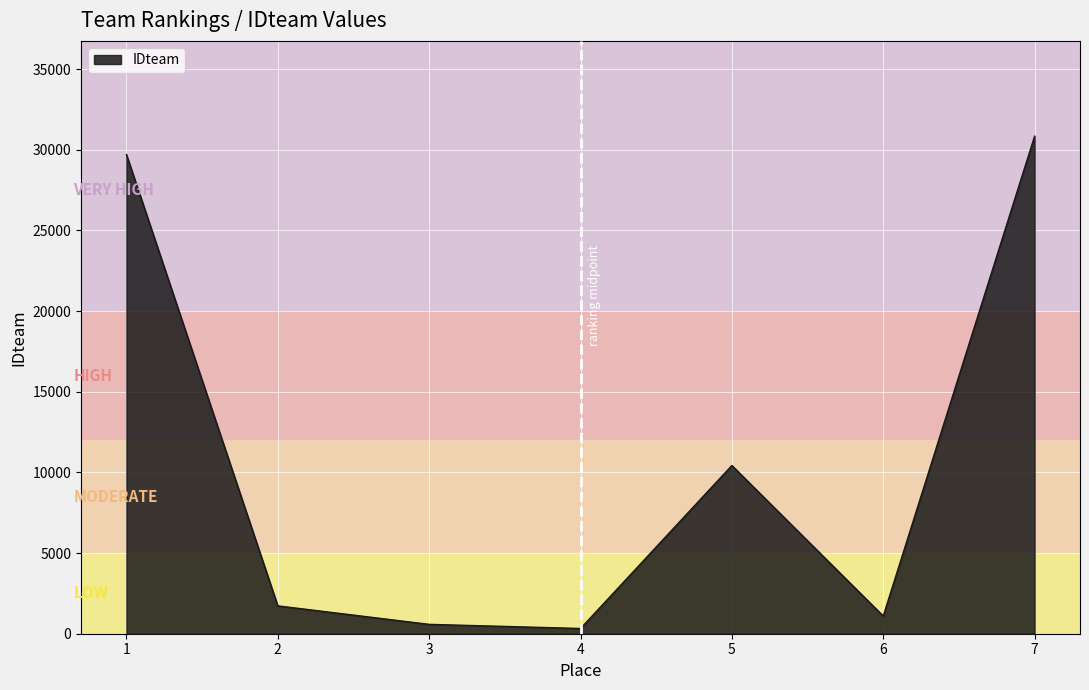

Where is the data nearest to the value 15584?

5